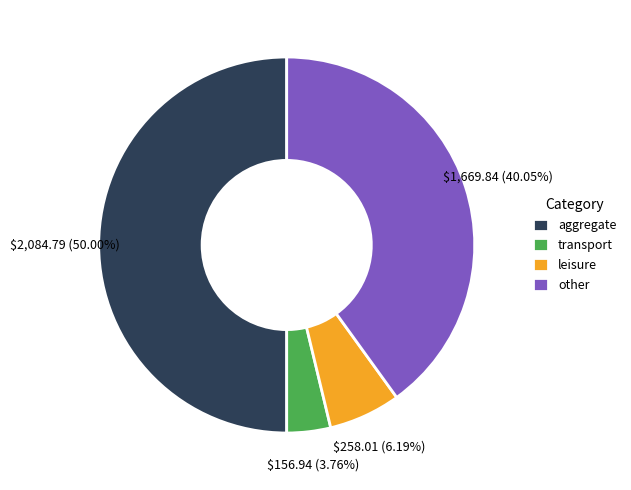

Do other and leisure together represent more than half of the pie?

No